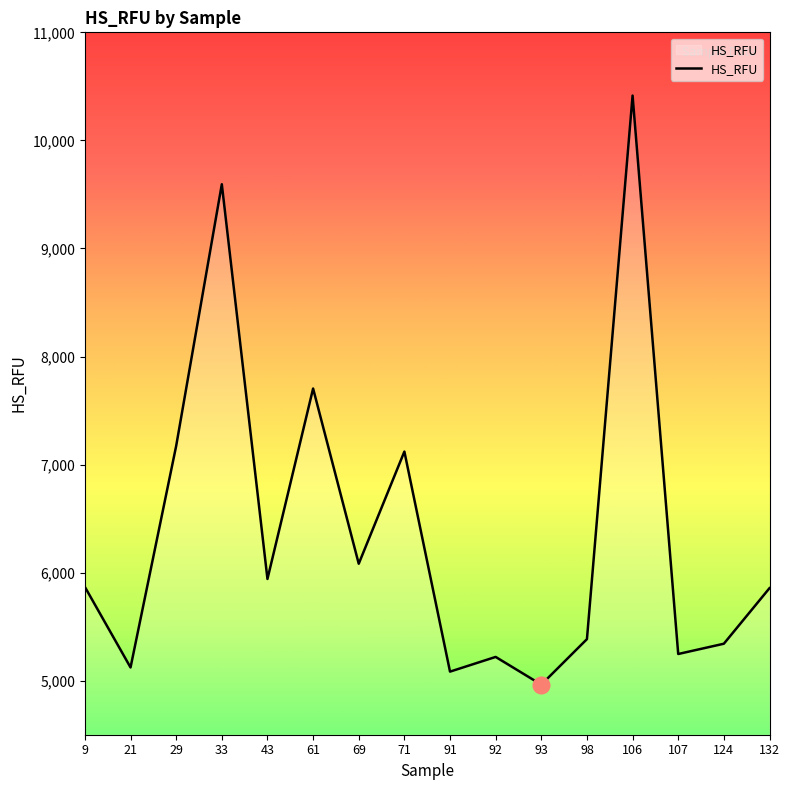

Which has a higher value, 93 or 33?

33